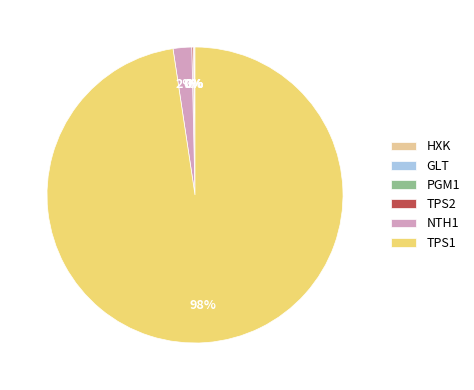

To the nearest percent, what is the difference between the largest and smallest slice percentages?

98%